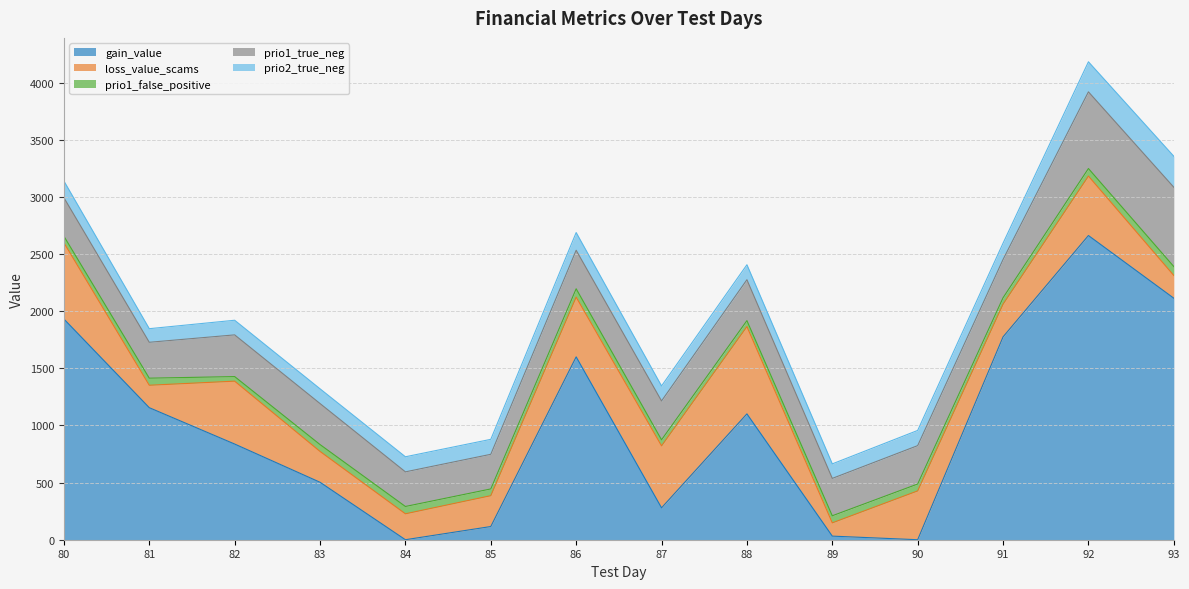

Reading left to right, transcribe all the data shown in this chart.

gain_value: 1931.3	1155.4	837.2	502.8	0.0	115.5	1600.0	279.1	1101.3	31.4	0.0	1775.1	2661.9	2113.4
loss_value_scams: 667.7	196.3	550.3	269.9	226.8	270.0	523.0	542.4	763.9	116.2	427.4	286.2	520.4	199.1
prio1_false_positive: 57.0	62.0	40.0	60.0	64.0	59.0	73.0	53.0	52.0	62.0	60.0	56.0	66.0	78.0
prio1_true_neg: 337.0	314.0	365.0	359.0	303.0	303.0	337.0	340.0	358.0	327.0	336.0	335.0	671.0	694.0
prio2_true_neg: 146.0	119.0	128.0	129.0	132.0	131.0	155.0	131.0	131.0	127.0	133.0	143.0	263.0	271.0